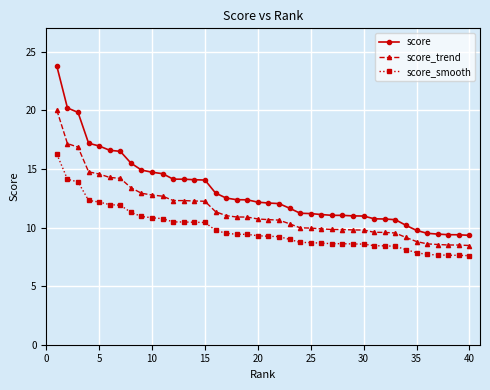

True or false: score_trend and score cross at least once.

False